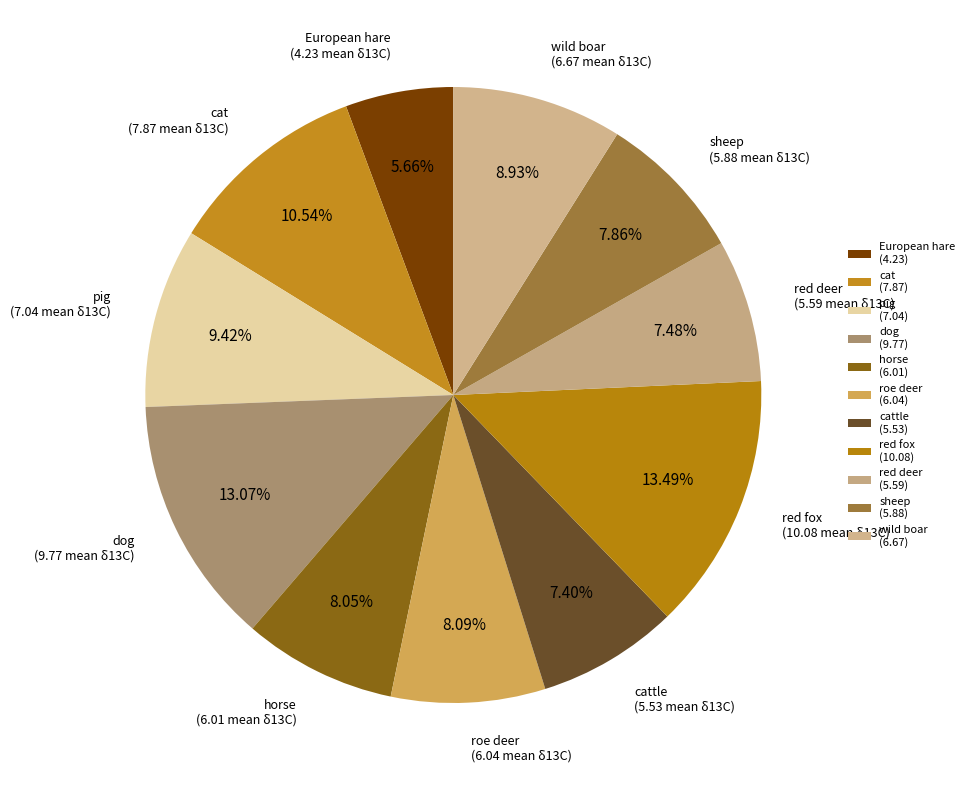

How many segments does this pie chart have?

11